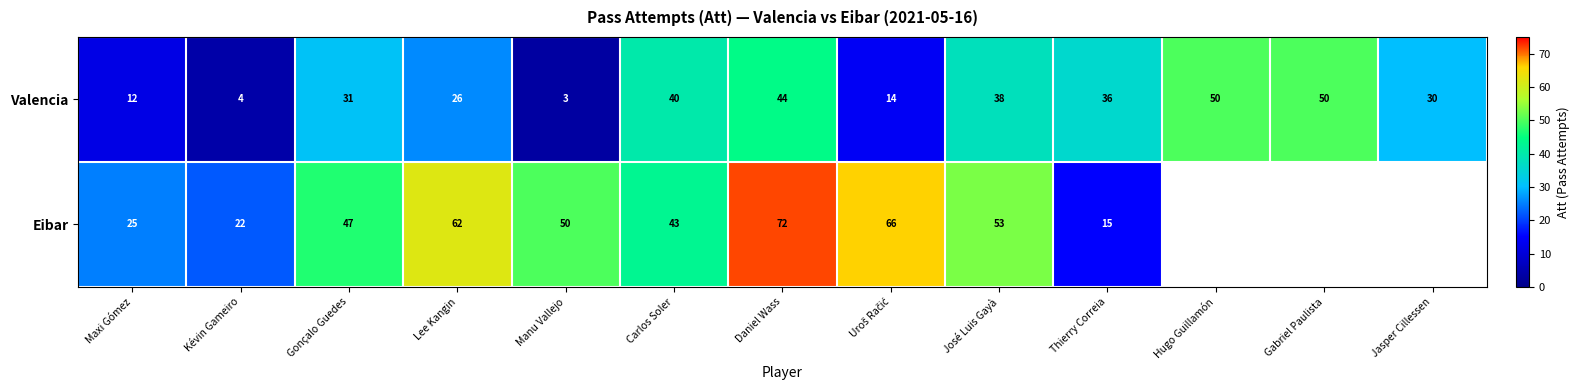

True or false: Eibar has a value of 22 at Kévin Gameiro.

True